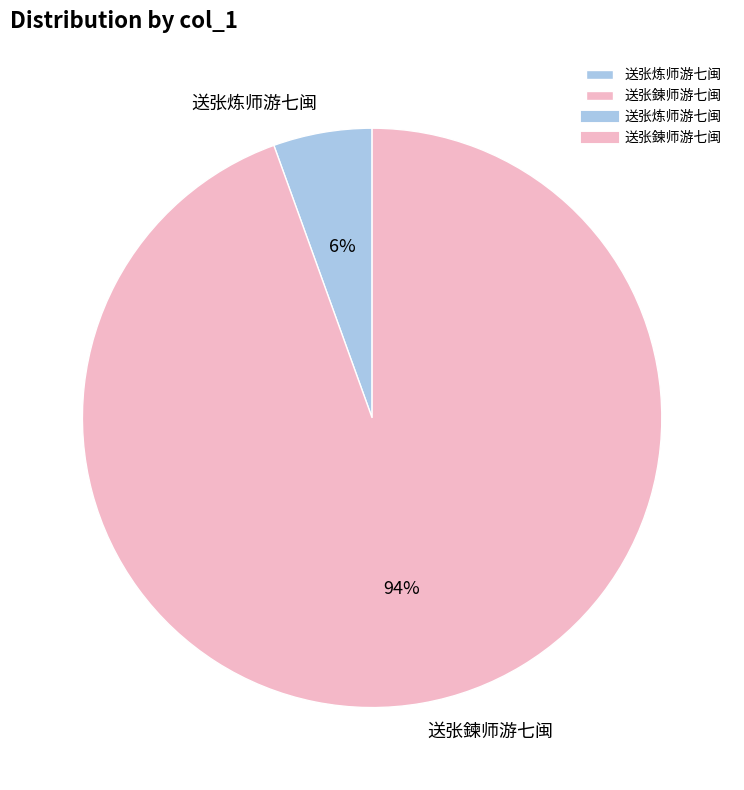

Does 送张炼师游七闽 account for over 50% of the chart?

No